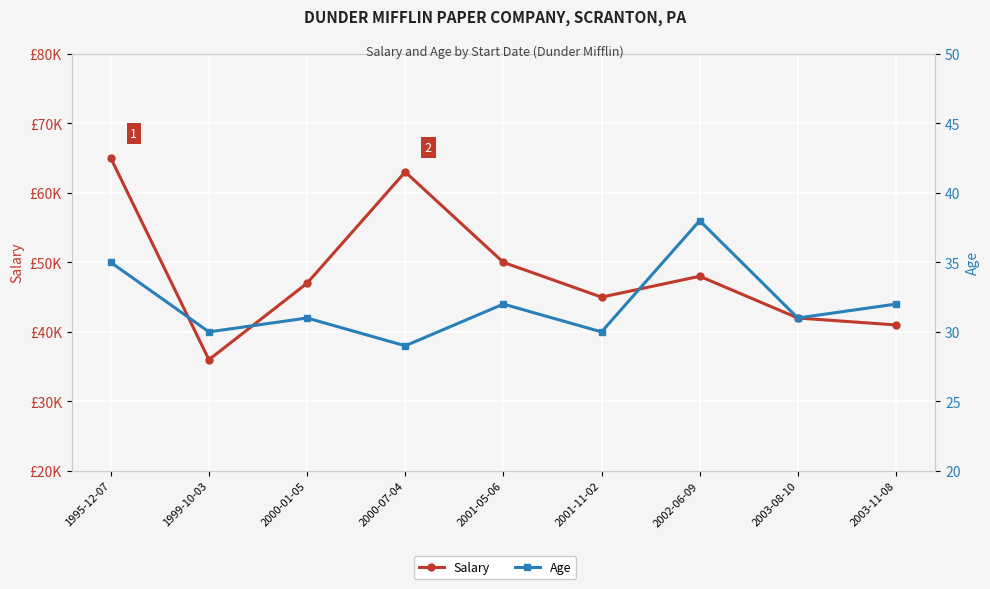

At which category is the sum across all series the highest?

1995-12-07